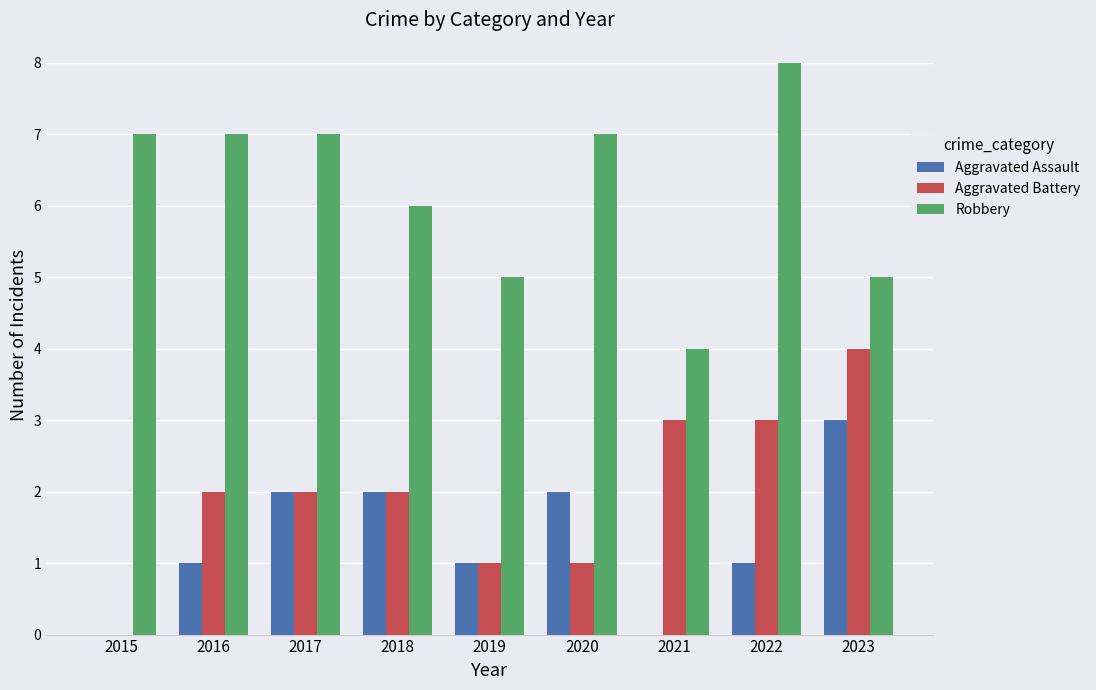

Are the bars grouped side by side (vs. stacked)?

Yes